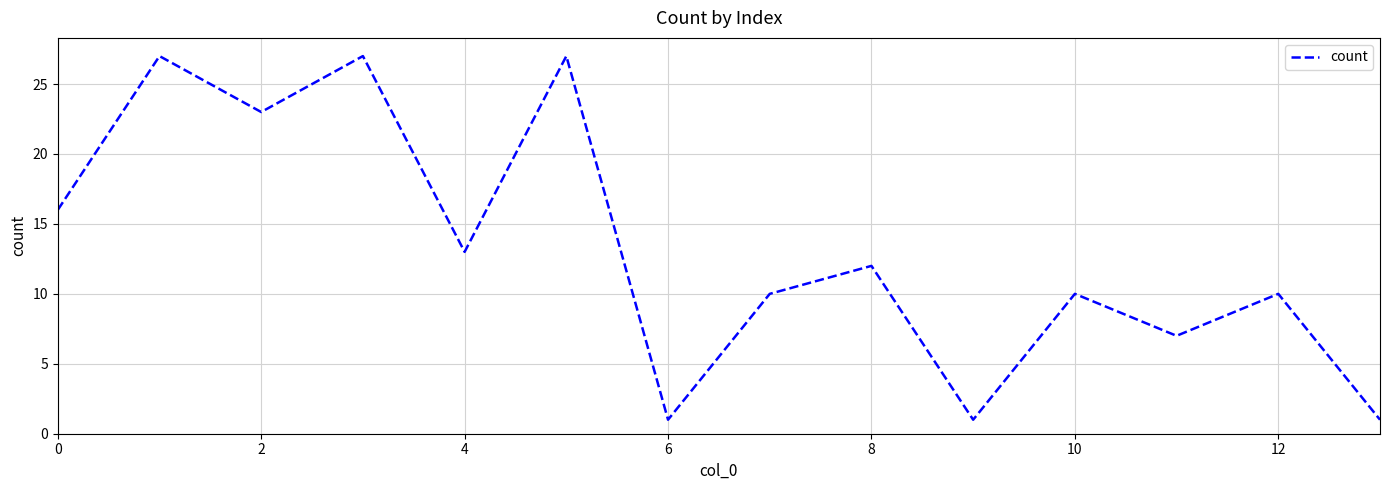

How many interior local valleys (lower than both neighbors) does the data have?

5